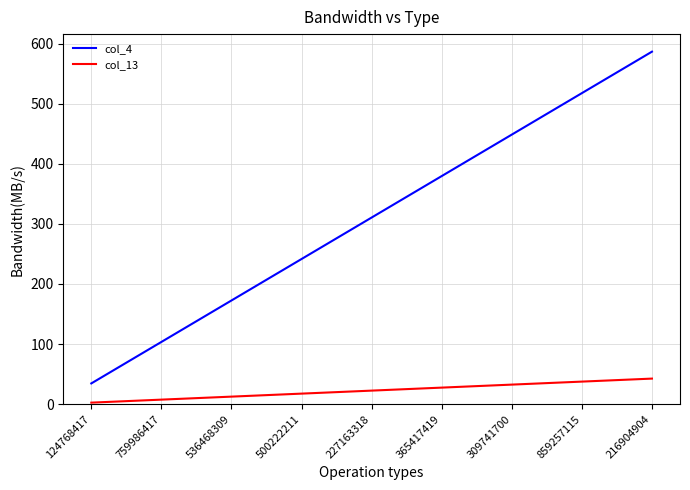

What are all the series names shown in the legend?

col_4, col_13